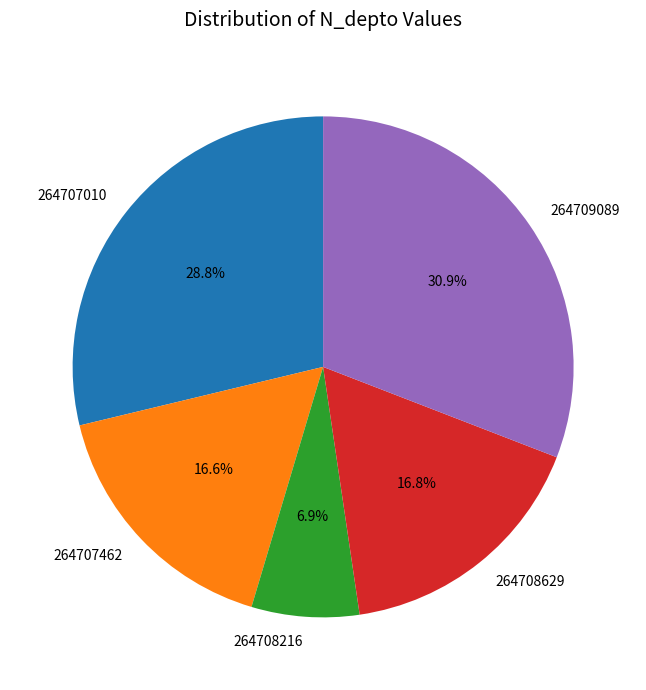

Which has a higher value, 264709089 or 264708216?

264709089